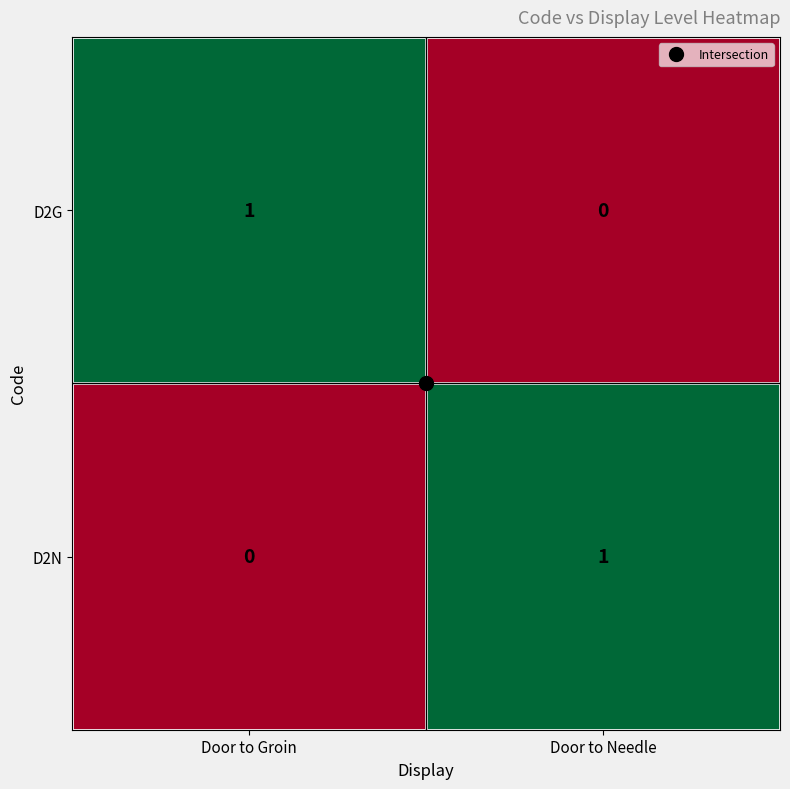

How many values in the D2G series are below 1?

1